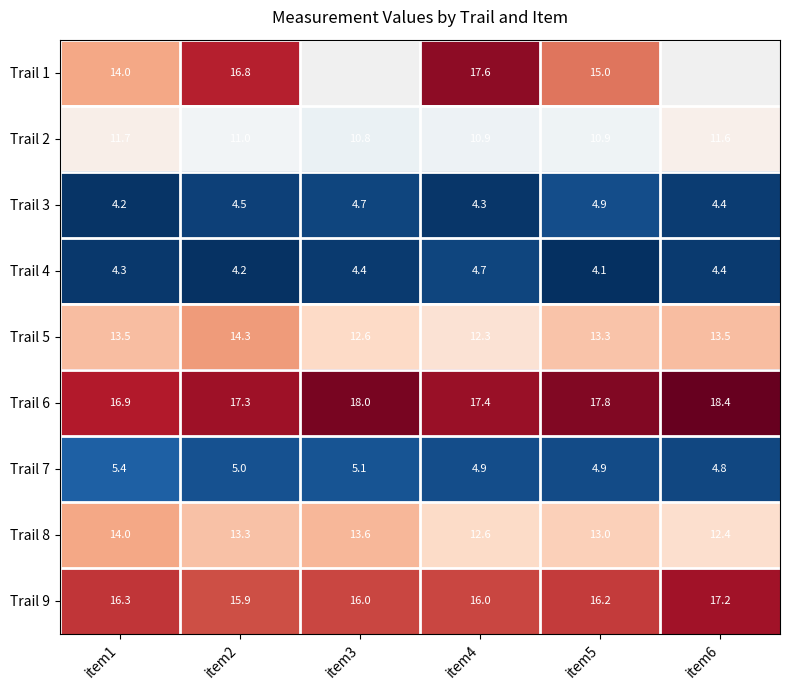

Between item3 and item6, which is larger?

item6